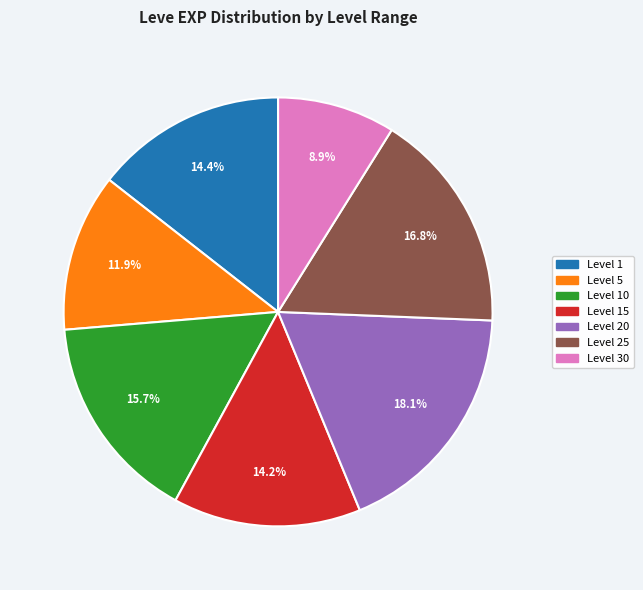

Is there any slice that represents more than half of the pie?

No